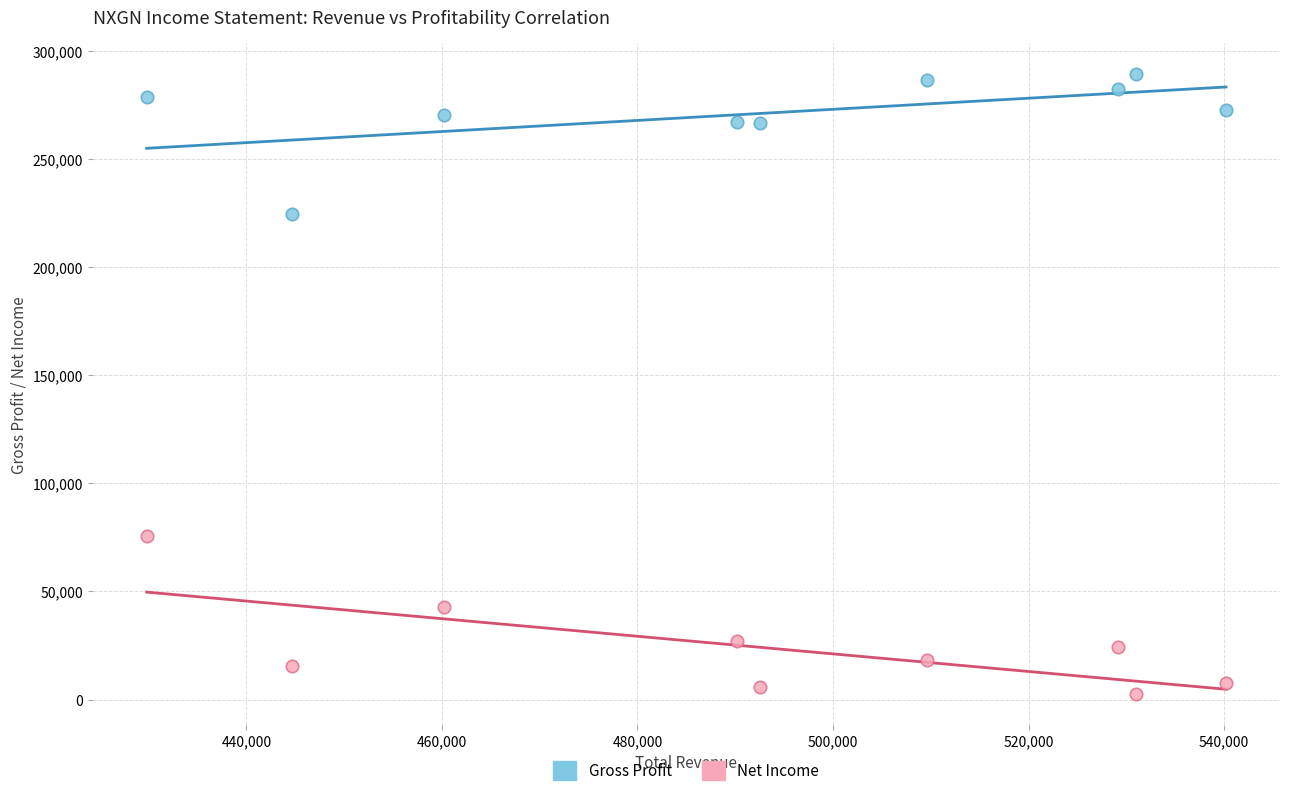

Across all data points, what is the range of X values (max minus min)?

110400